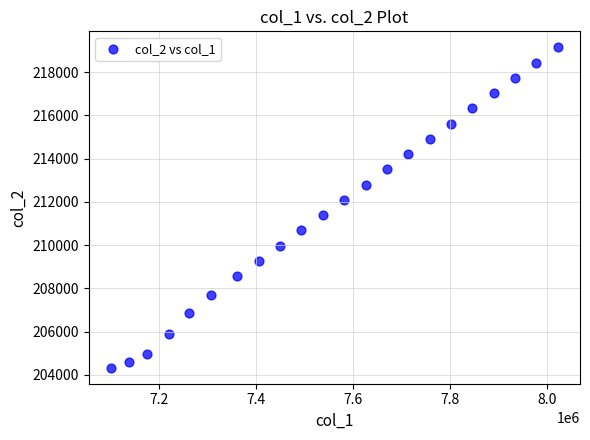

What is the range of X values (max minus min)?

920007.6